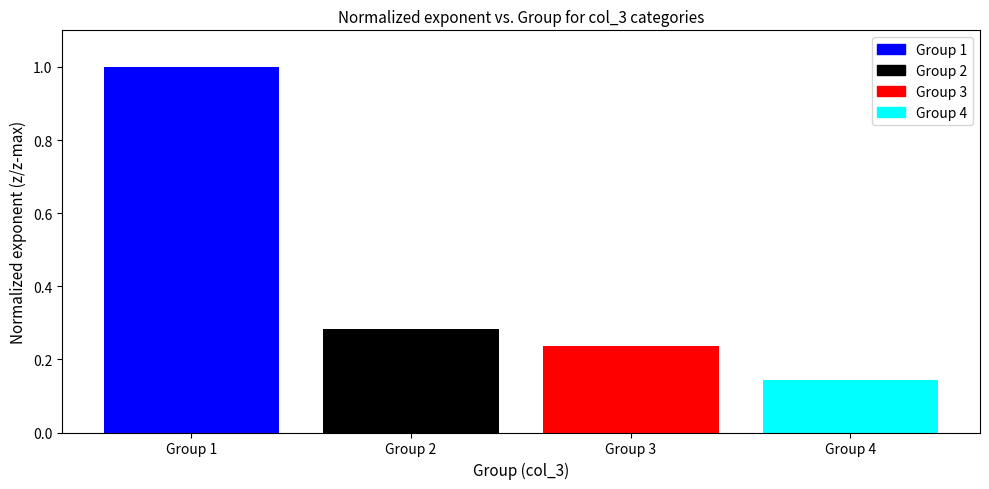

What is the difference between the maximum and minimum values?

0.9